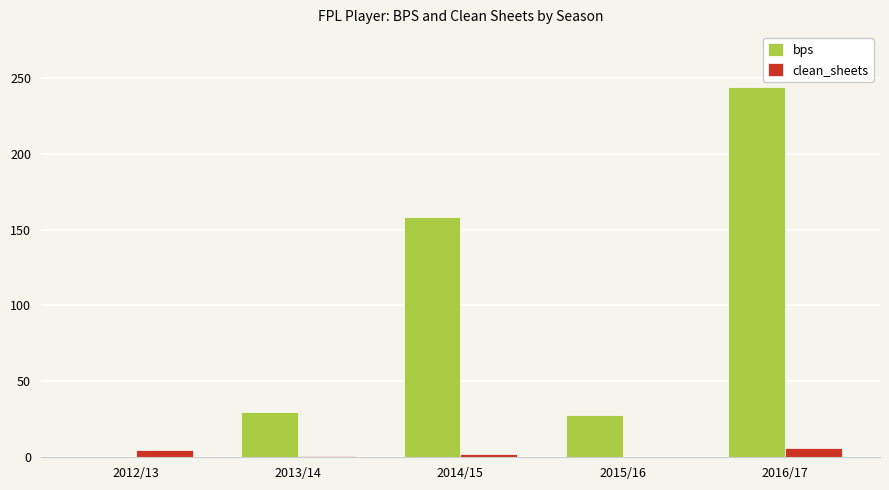

What is the total value across all series at 2012/13?

5